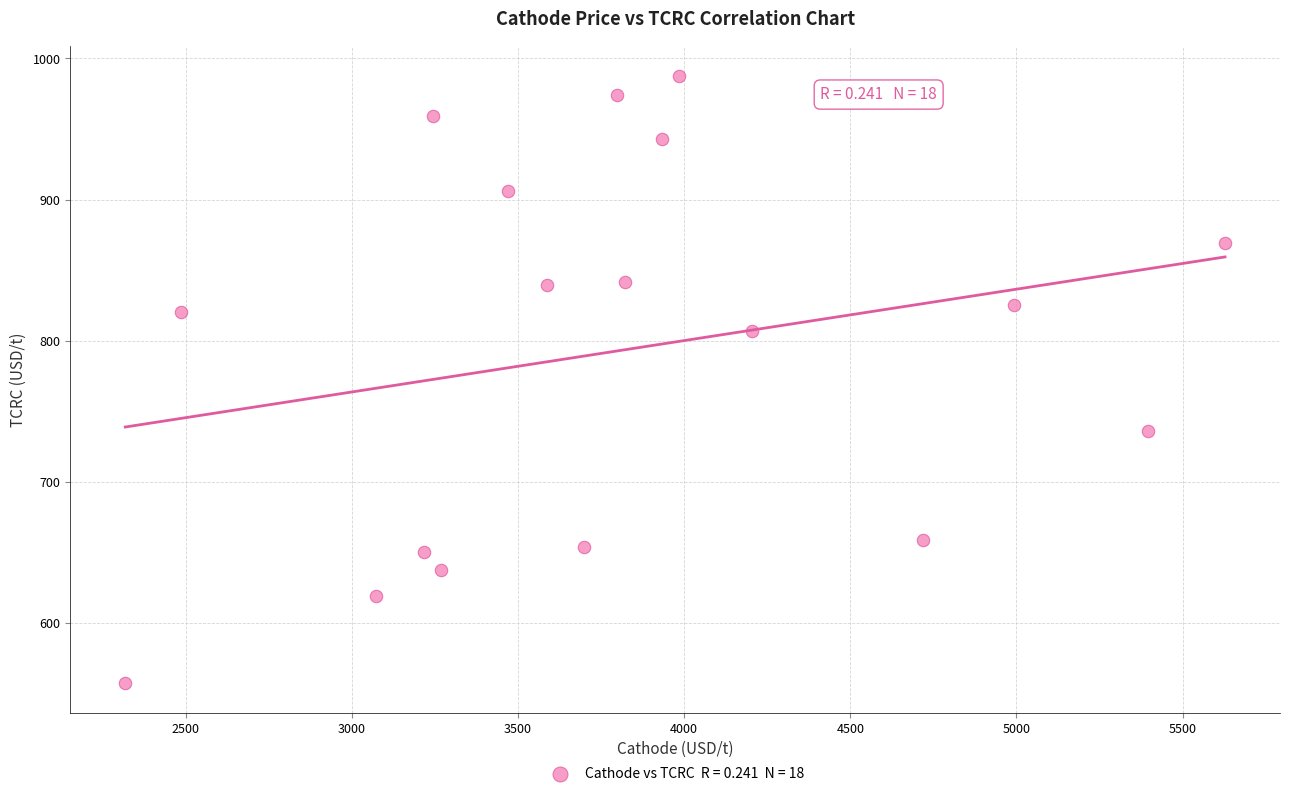

List the coordinates of all points as (X, Y) pairs, reading left to right.

(2318.0, 558.0)  (2487.0, 820.3)  (3073.1, 619.1)  (3215.7, 650.5)  (3245.0, 959.2)  (3266.8, 637.6)  (3470.1, 906.4)  (3586.9, 839.2)  (3697.3, 654.3)  (3797.2, 974.4)  (3821.5, 841.3)  (3933.2, 943.2)  (3985.9, 987.5)  (4204.3, 807.1)  (4718.8, 659.2)  (4993.2, 825.1)  (5395.4, 735.8)  (5627.8, 869.6)